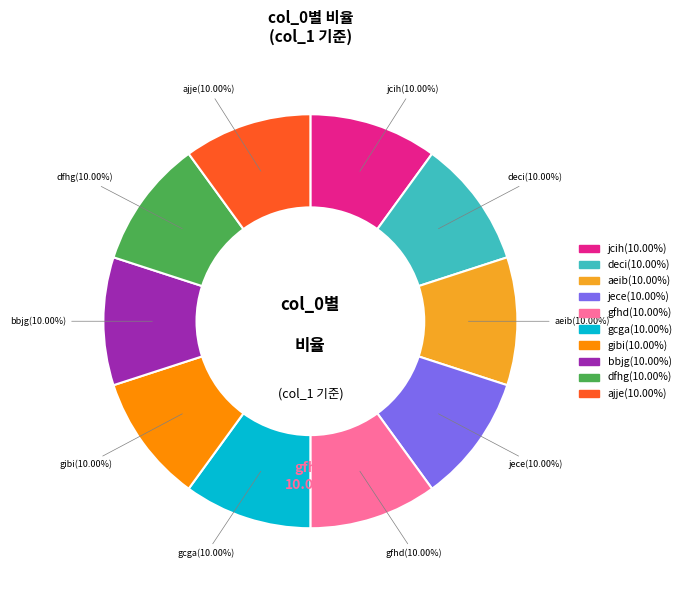

To the nearest percent, what percentage of the pie is jece?

10%